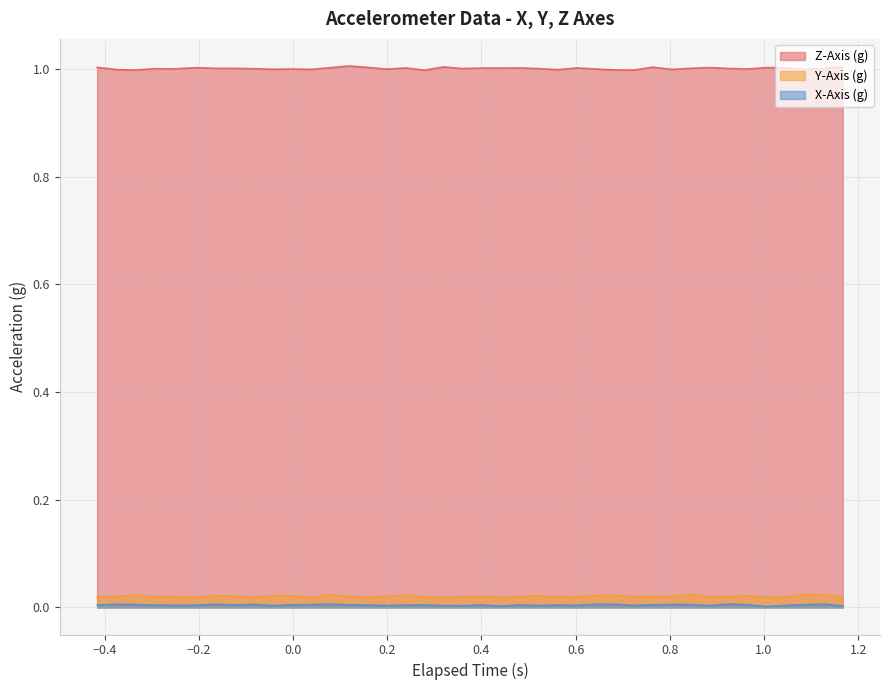

True or false: X-Axis (g) and Y-Axis (g) intersect in this chart.

False